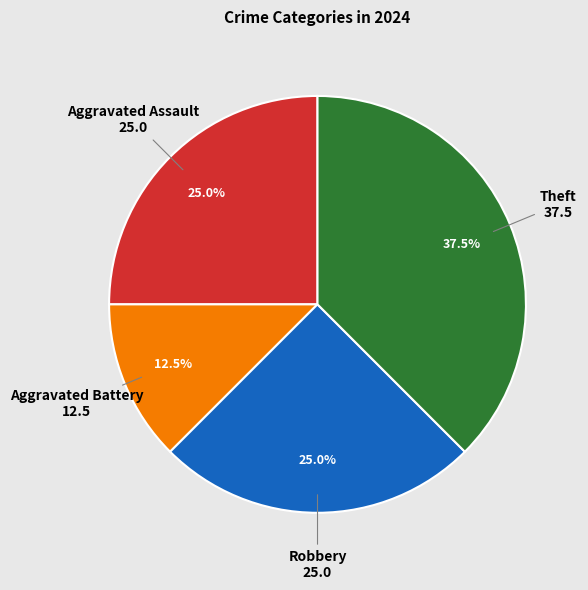

Is there a majority slice in this chart?

No